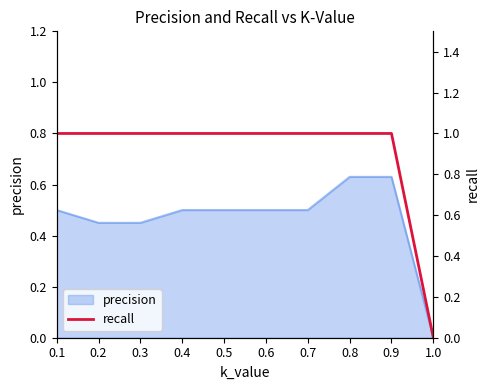

How many values are above zero?

9